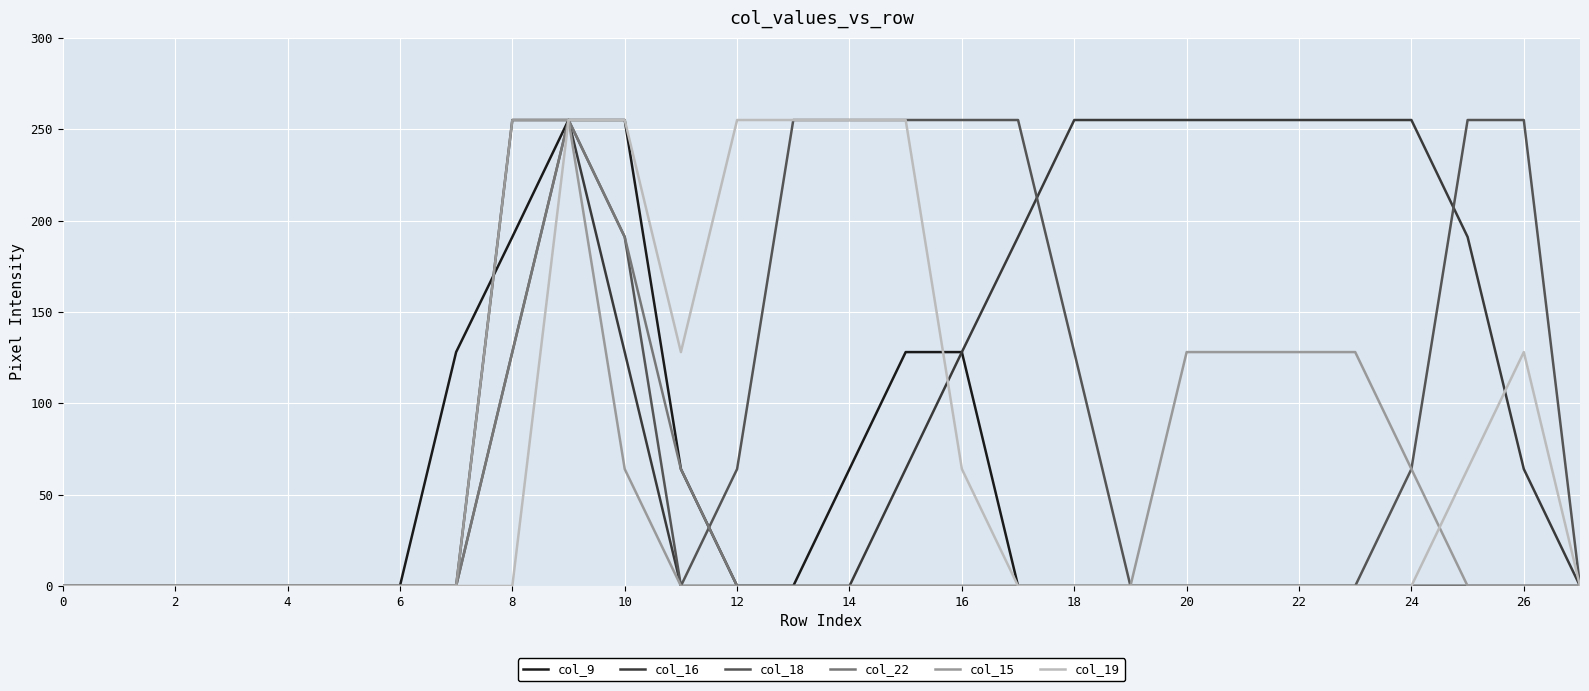

Which series has the largest total across all categories?

col_16